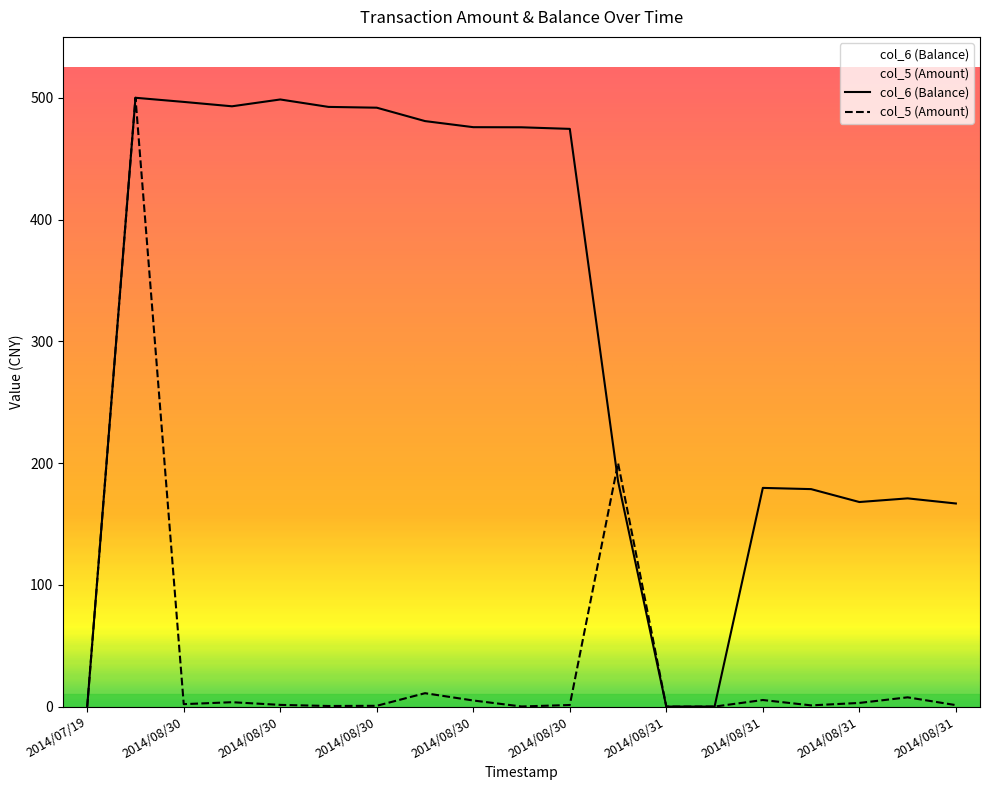

Which series has the largest total across all categories?

col_6 (Balance)